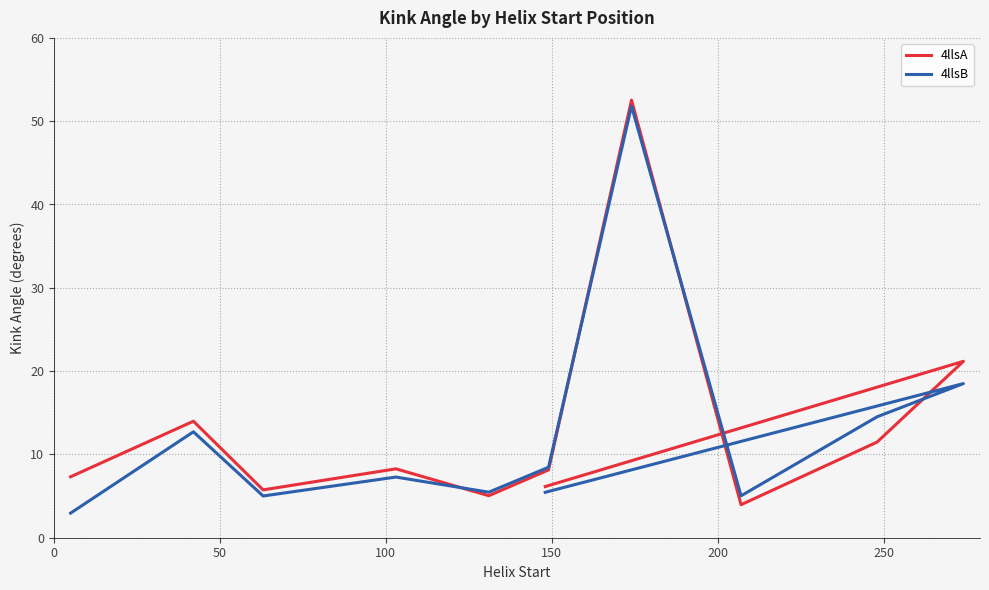

What is the difference between the maximum and minimum values in the 4llsB series?

48.9